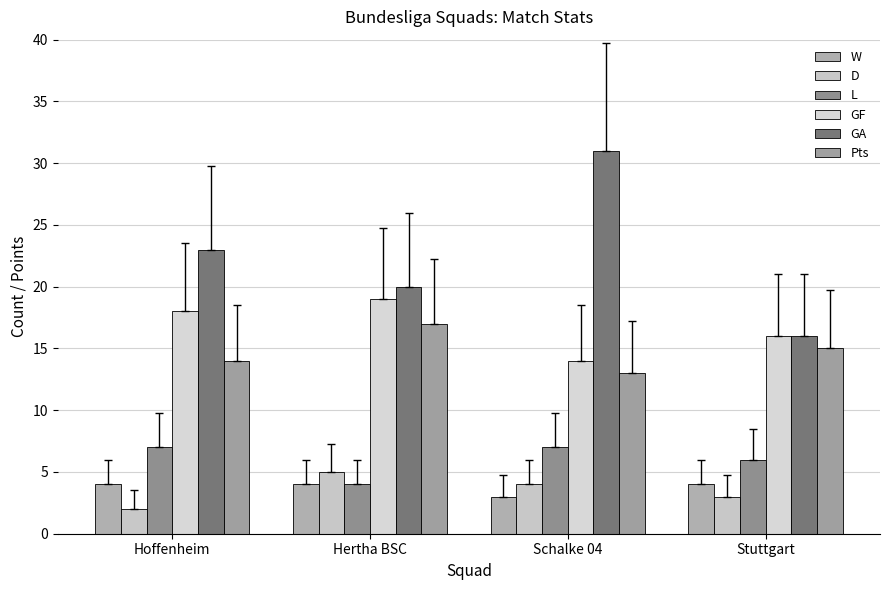

What is the value of the W bar at the 3rd from the left?

3